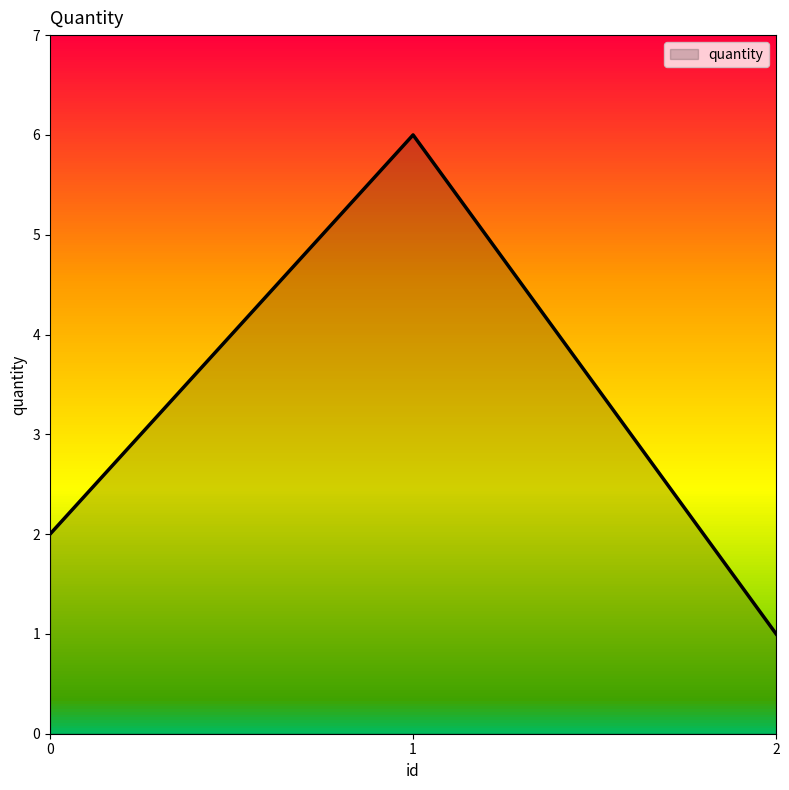

Which category has the highest value across all series?

1